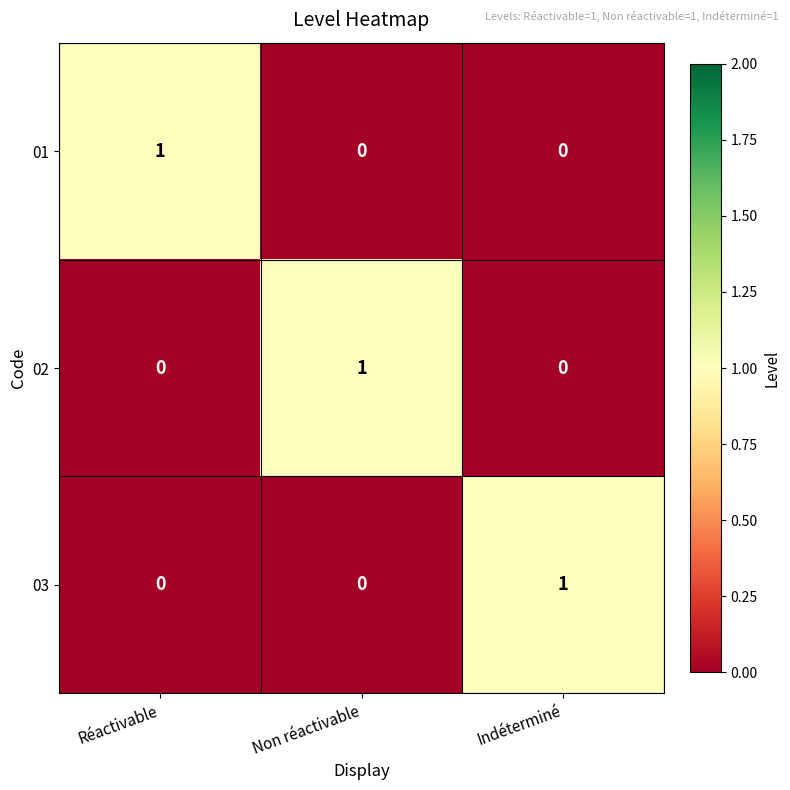

Count the 02 values in the range 0 to 1.

3